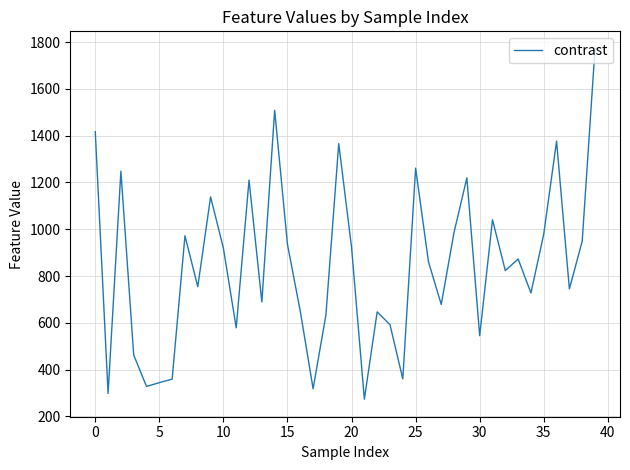

What is the greatest value displayed?

1771.2